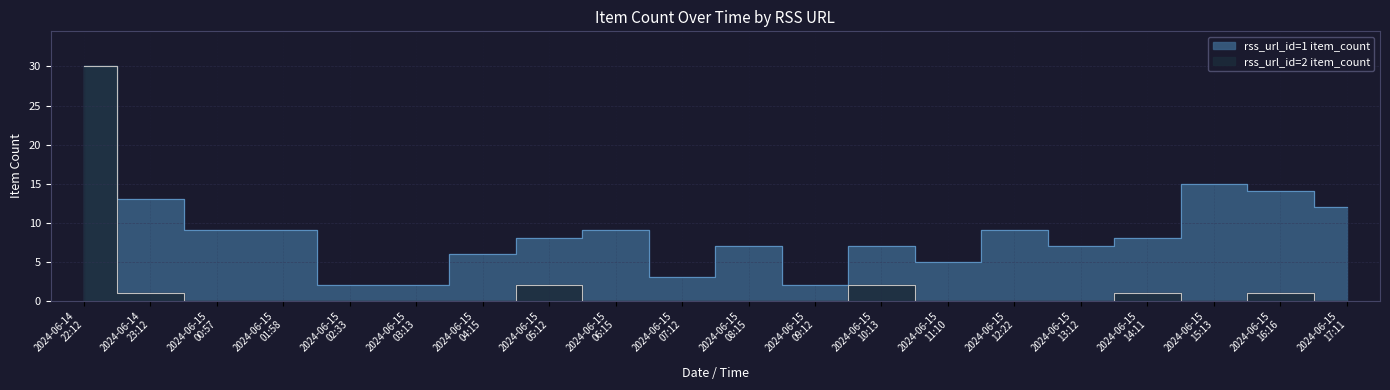

What position from the left is 2024-06-15 10:13?

13